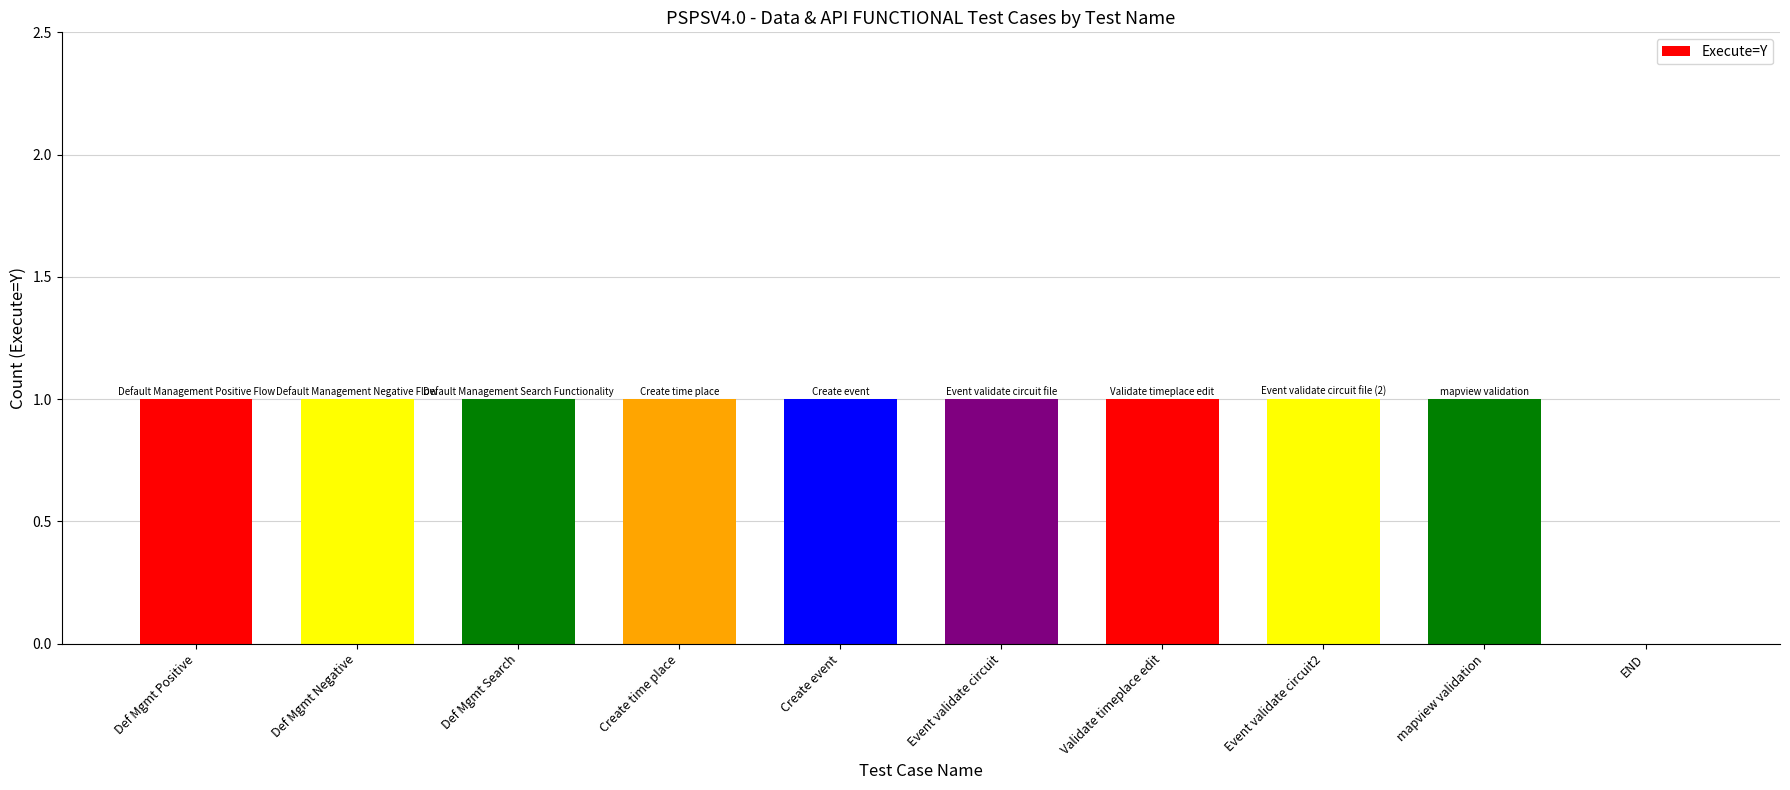

At which label is the value closest to 0?

END